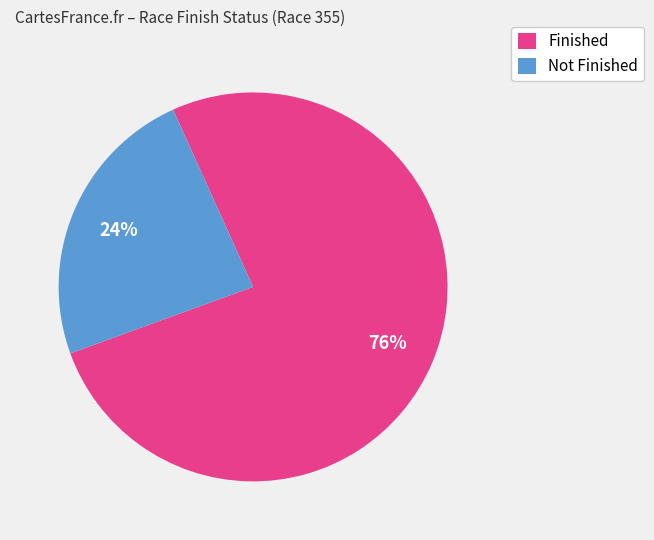

To the nearest percent, what percentage of the pie is Finished?

76%